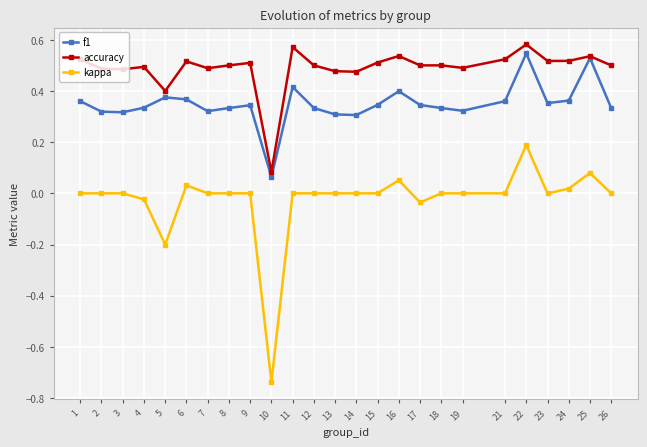

The value of f1 at 25 is 0.5. True or false?

True